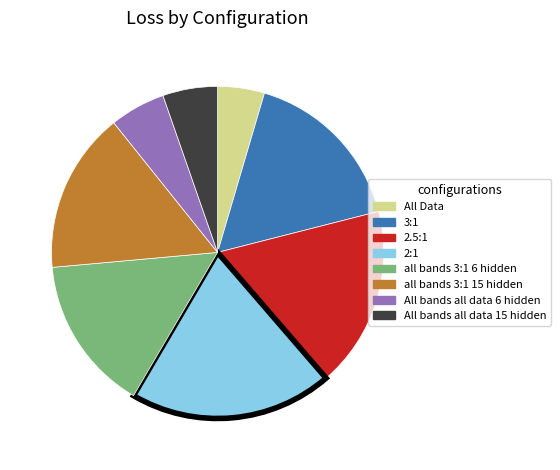

Is the sum of 3:1 and 2:1 greater than half?

No